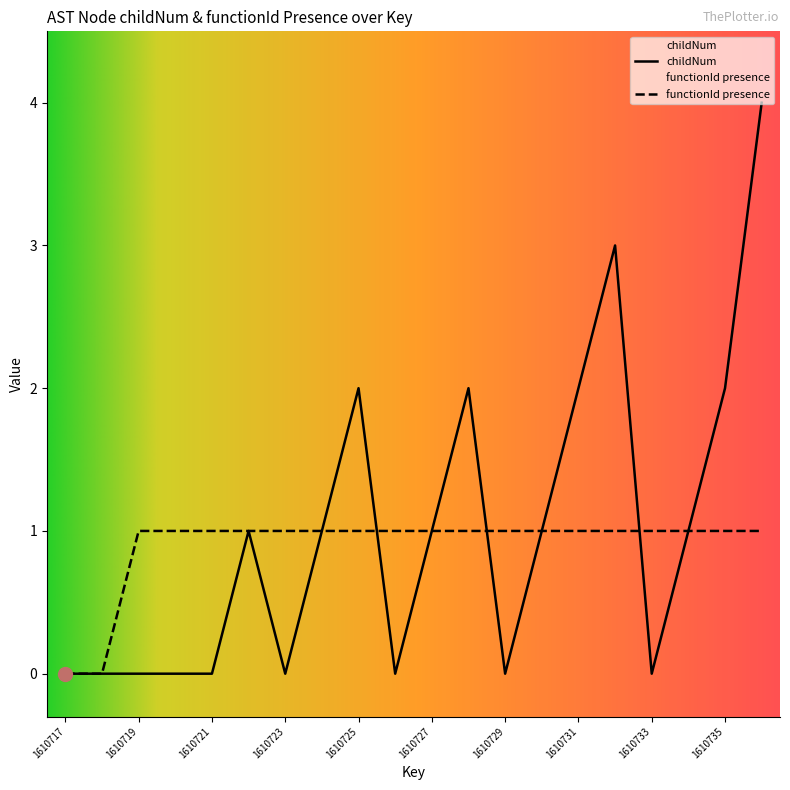

Where does the childNum series first go above 1?

1610725